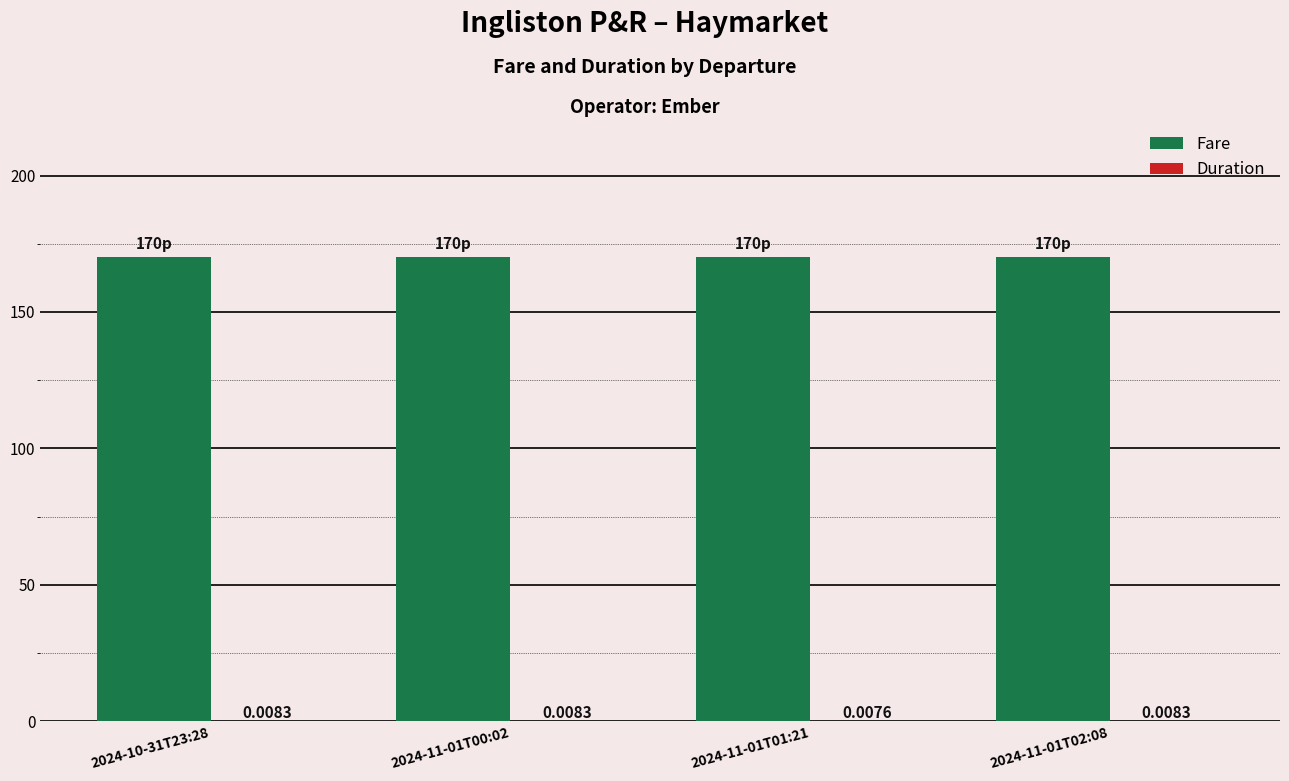

What is the total value across all series at 2024-11-01T00:02?

170.0